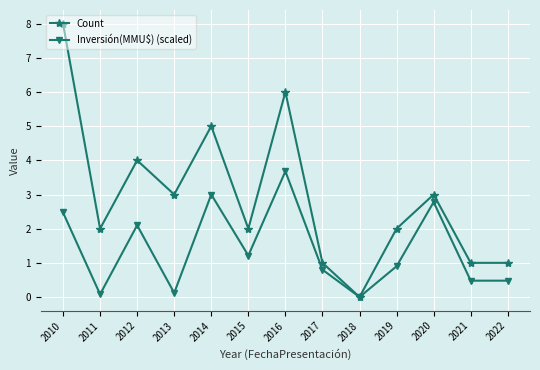

What is the difference between the second highest and second lowest values in the Count series?

5.0